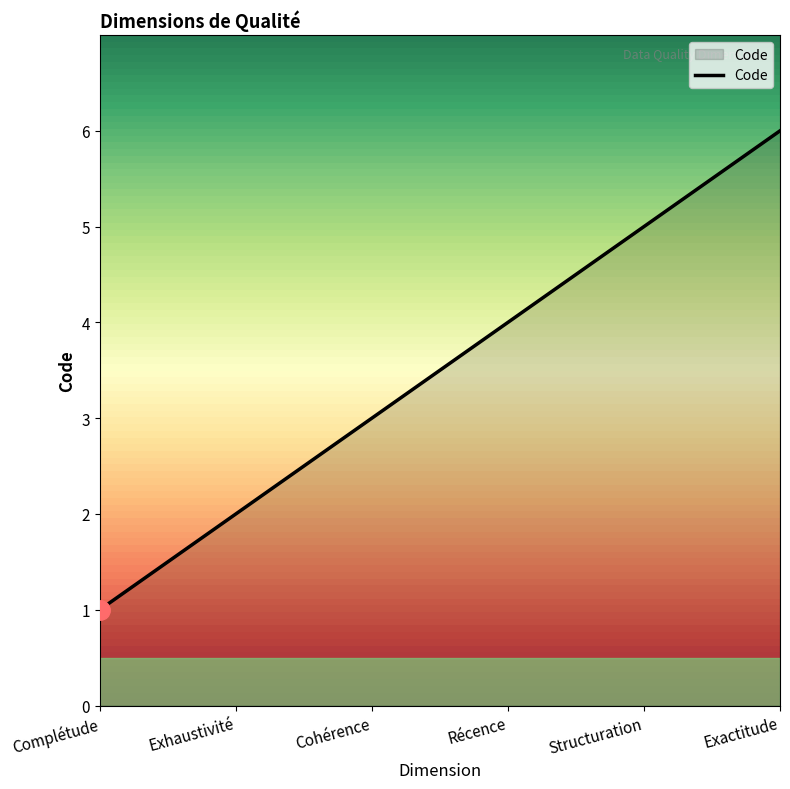

What is the difference between the values at Complétude and Structuration?

4